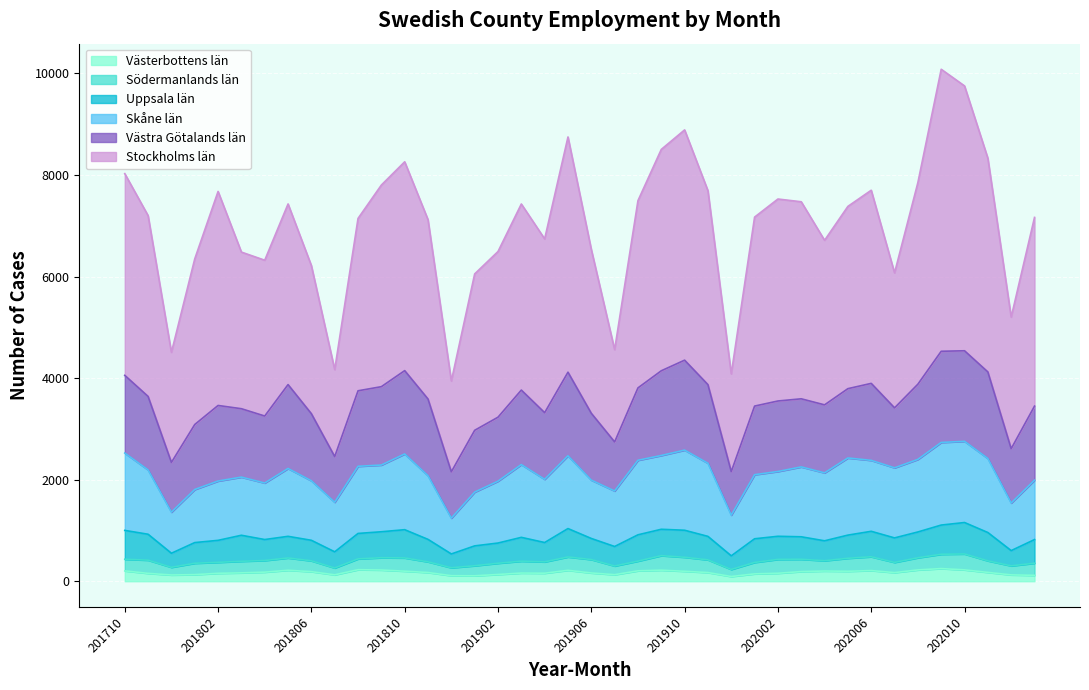

True or false: Stockholms län and Västerbottens län intersect in this chart.

False